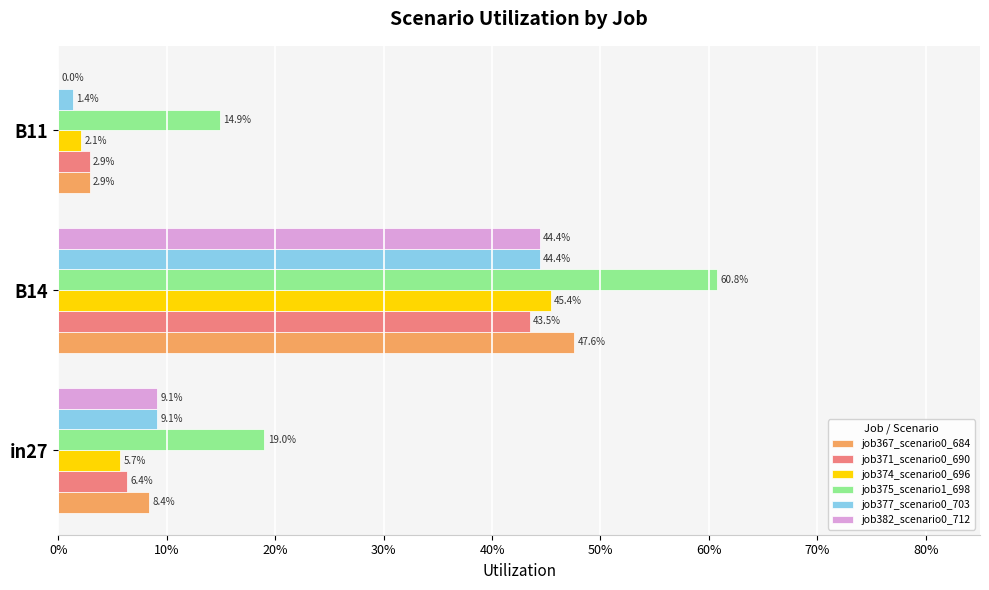

At how many categories does at least one series exceed 0?

3